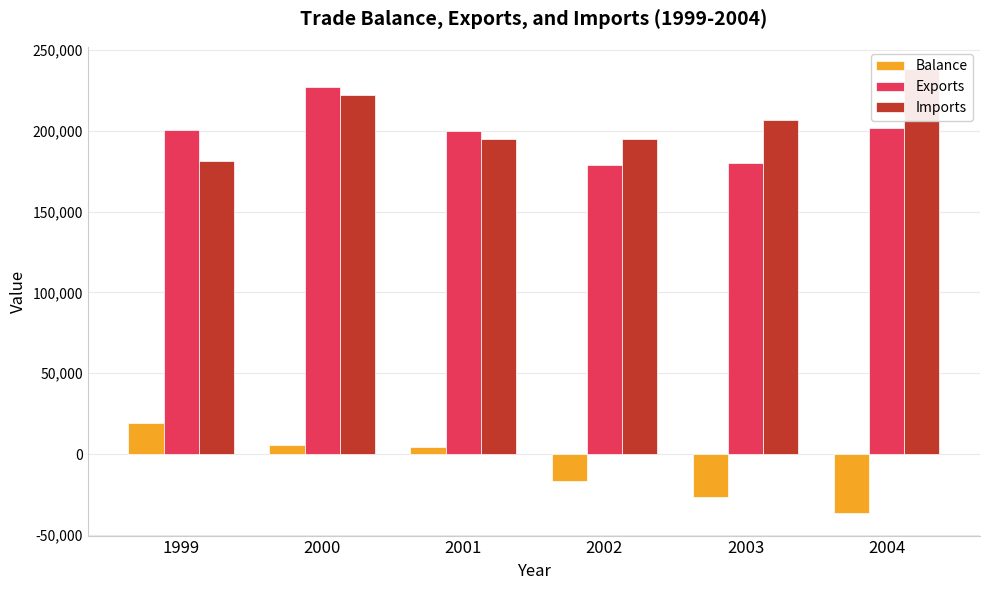

What is the sum of all Exports values?

1187634